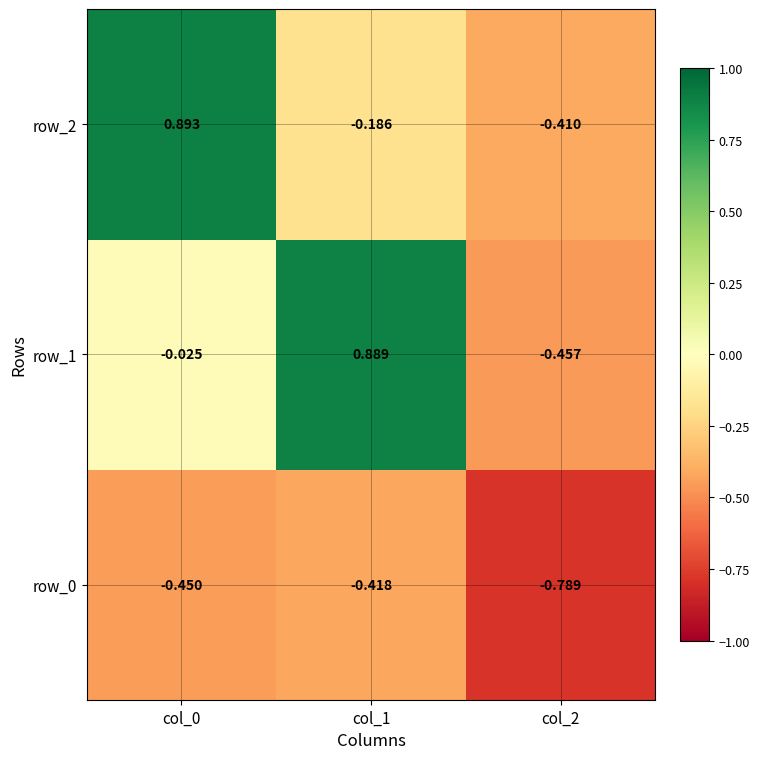

Is it true that row_1 equals 0.3 at col_1?

False